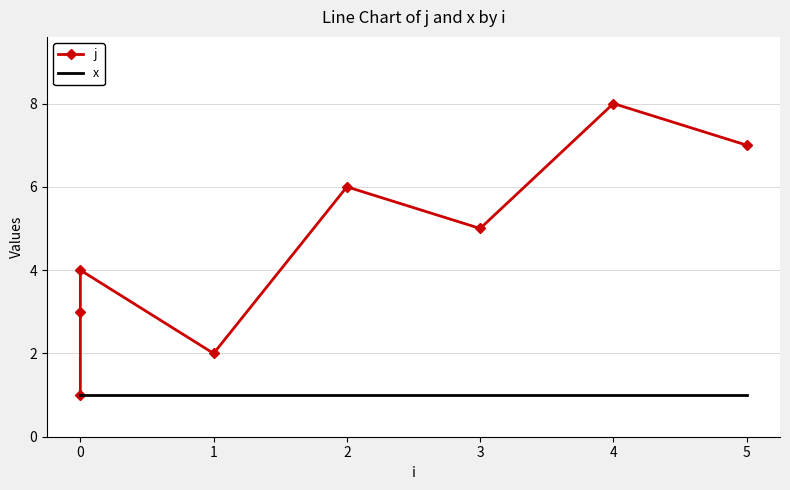

Count the number of categories in the chart.

8